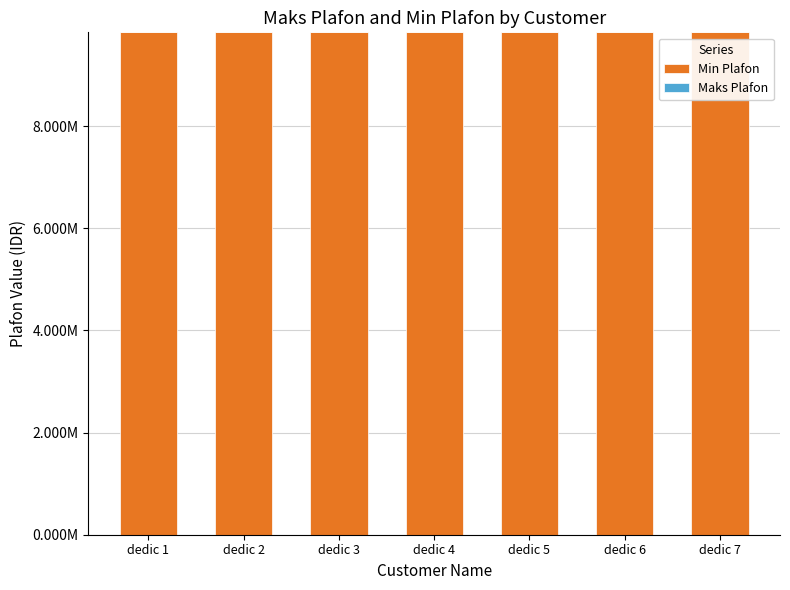

Which has a higher value, dedic 7 or dedic 3?

dedic 3